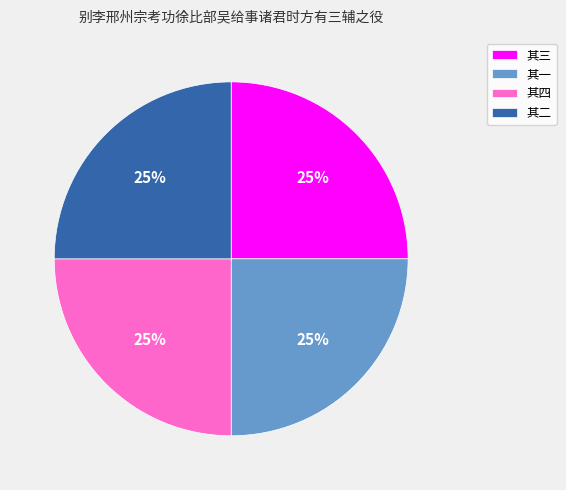

Count the number of slices in the pie.

4